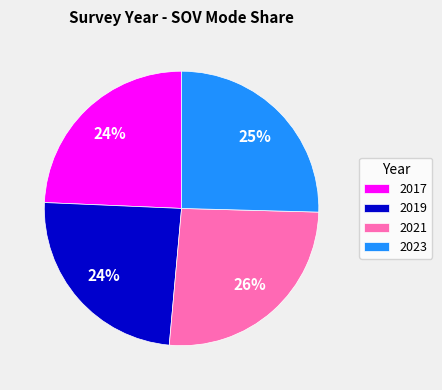

The 2019 slice represents 24% of the pie. True or false?

True